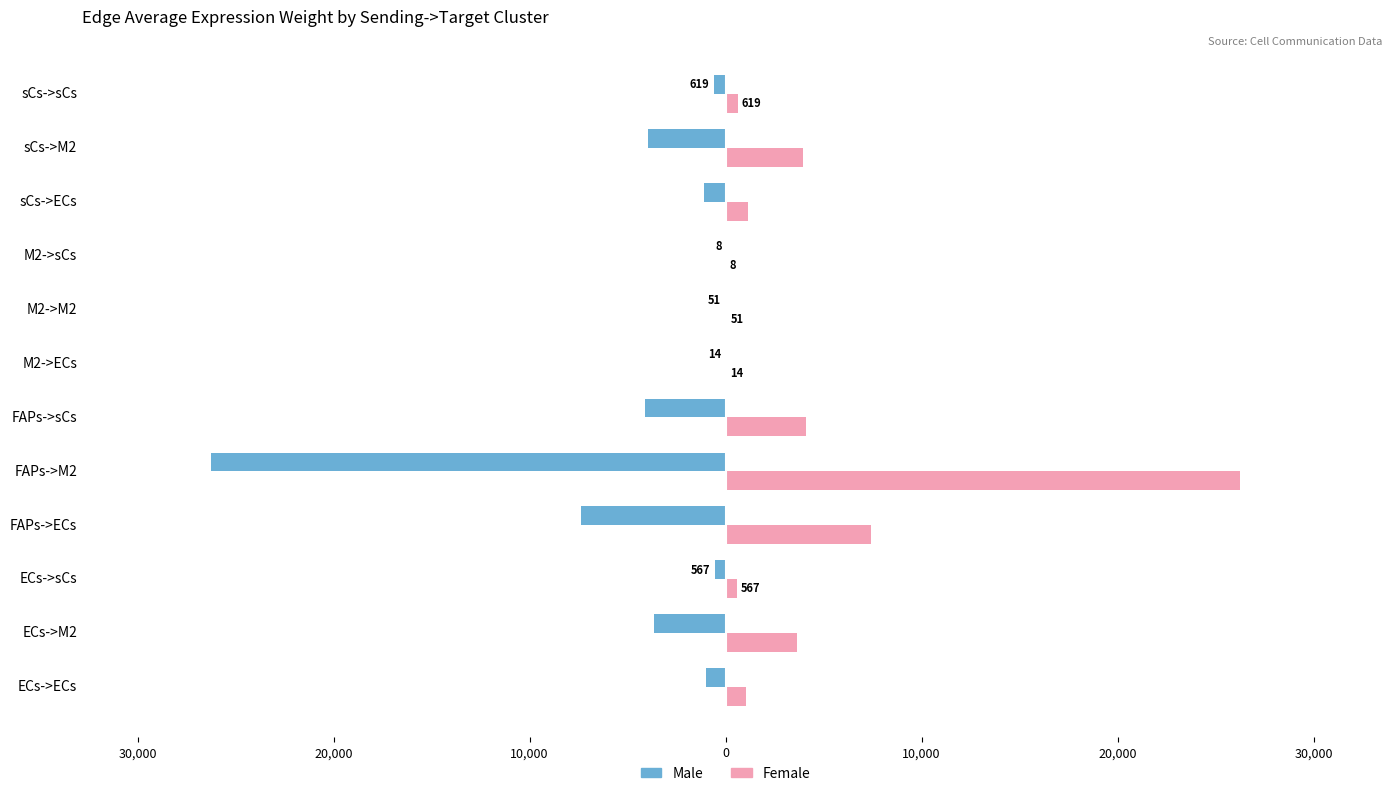

What is the maximum value for Female?

26269.6